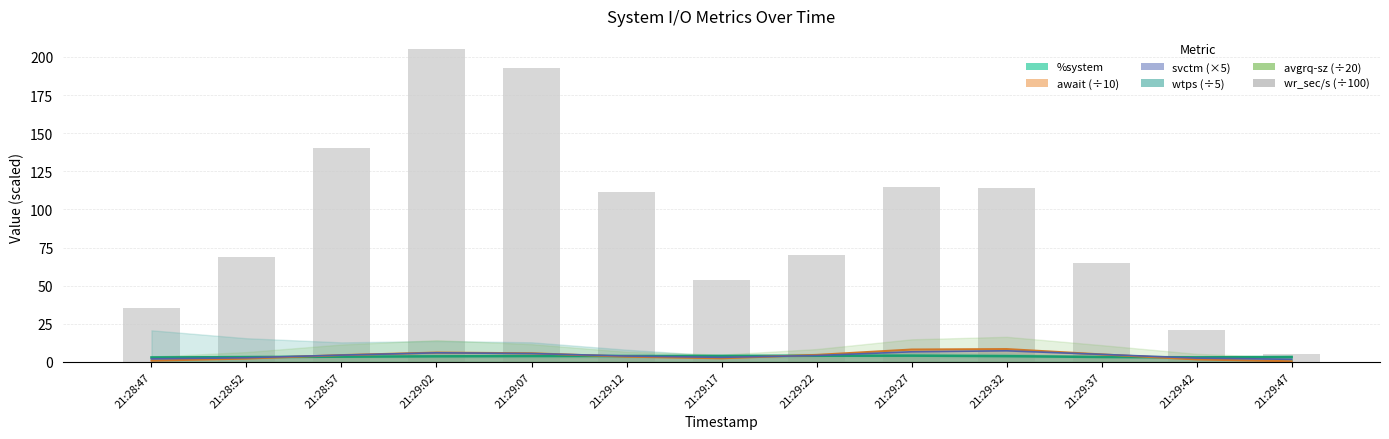

Between 21:29:32 and 21:29:12, which is larger?

21:29:32